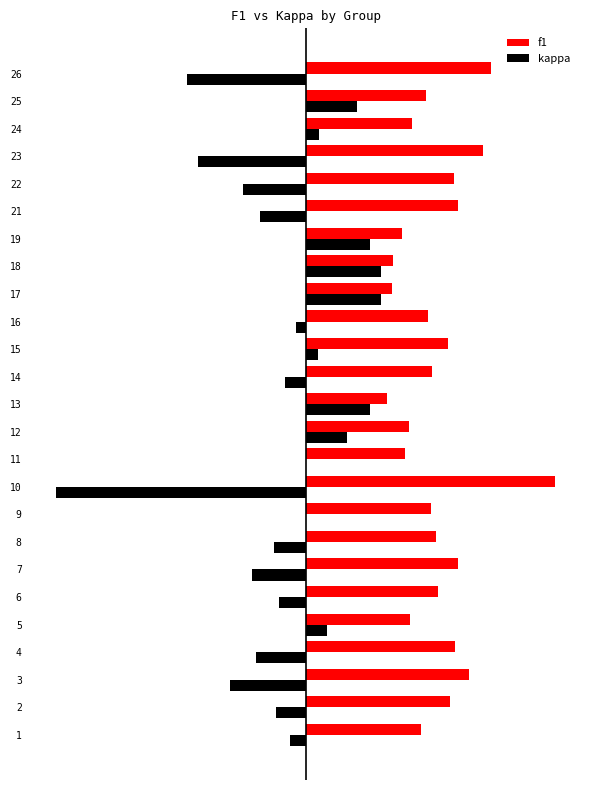

What are all the series names shown in the legend?

f1, kappa